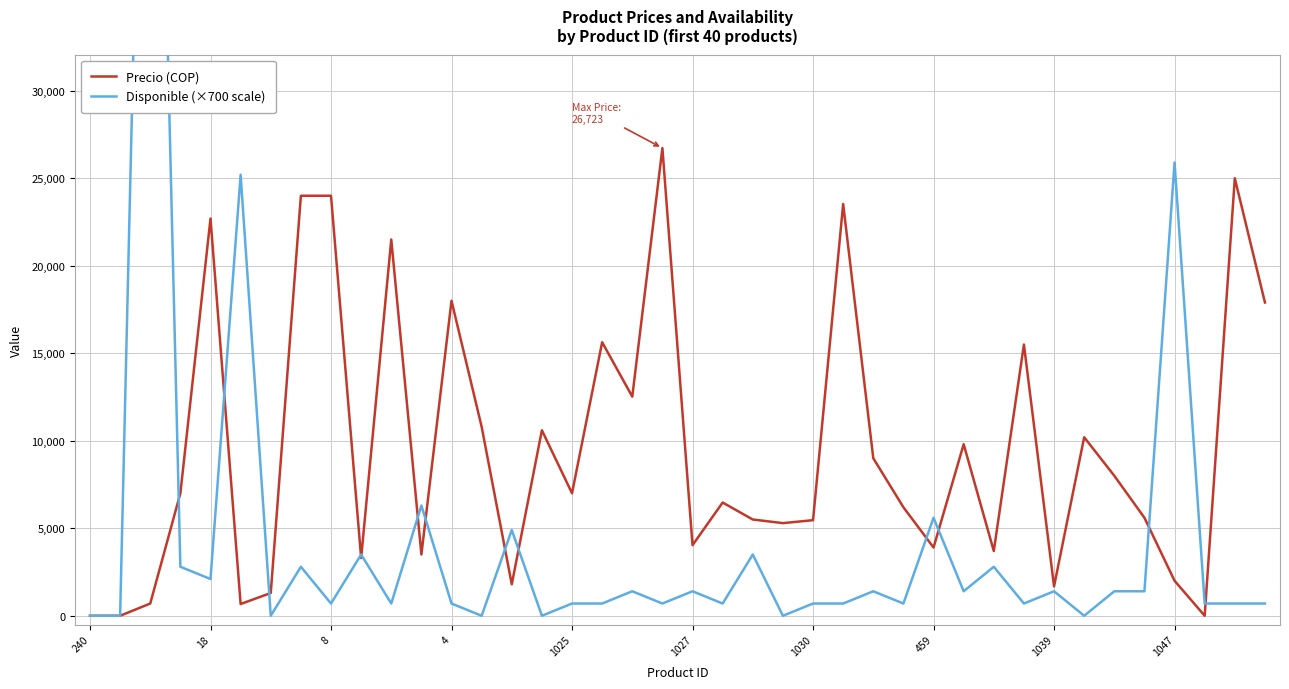

Rank the series at 26 from lowest to highest value.

Disponible (×700 scale), Precio (COP)